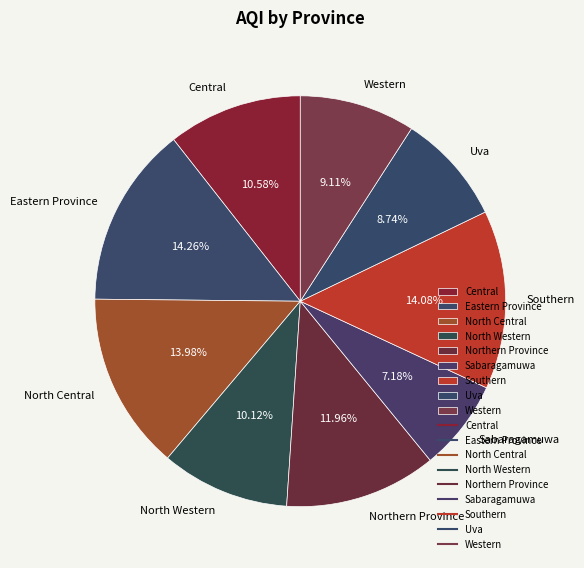

Is the sum of North Central and Western greater than half?

No